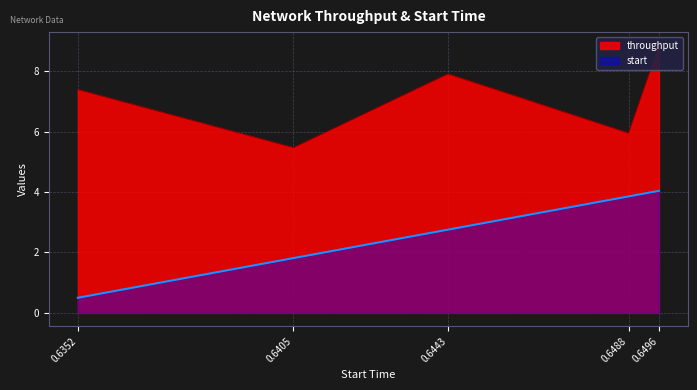

At which label is start closest to 2?

0.6405